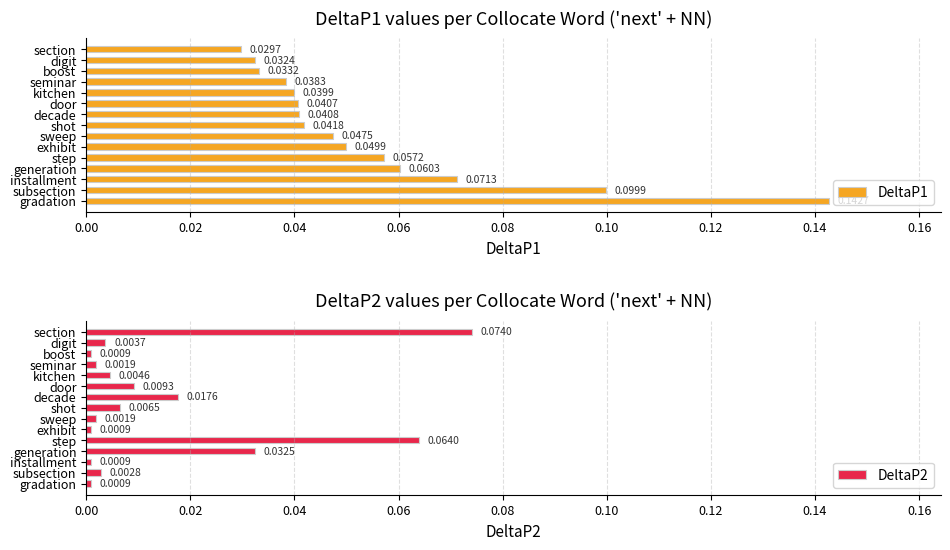

List the labels in order of DeltaP1 value, largest first.

gradation, subsection, installment, generation, step, exhibit, sweep, shot, decade, door, kitchen, seminar, boost, digit, section